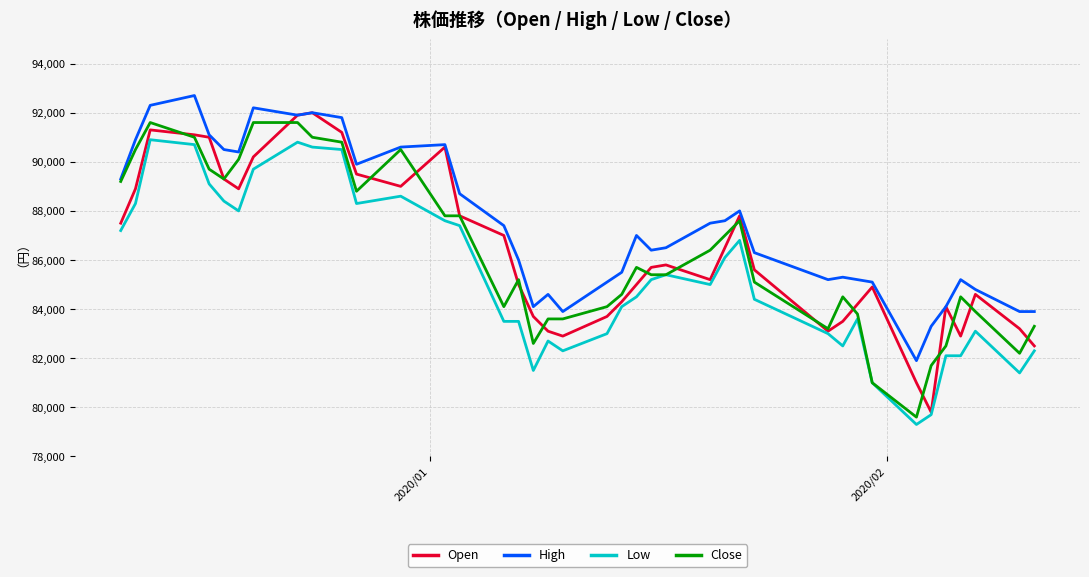

Which series has the largest total across all categories?

High